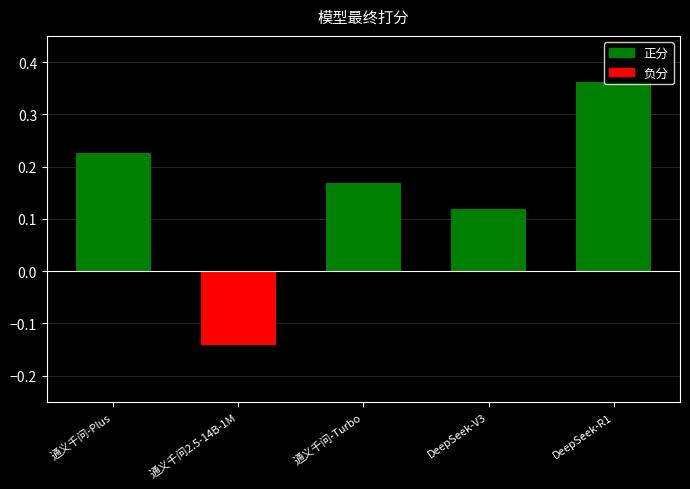

Rank the categories by value from lowest to highest.

通义千问2.5-14B-1M, DeepSeek-V3, 通义千问-Turbo, 通义千问-Plus, DeepSeek-R1